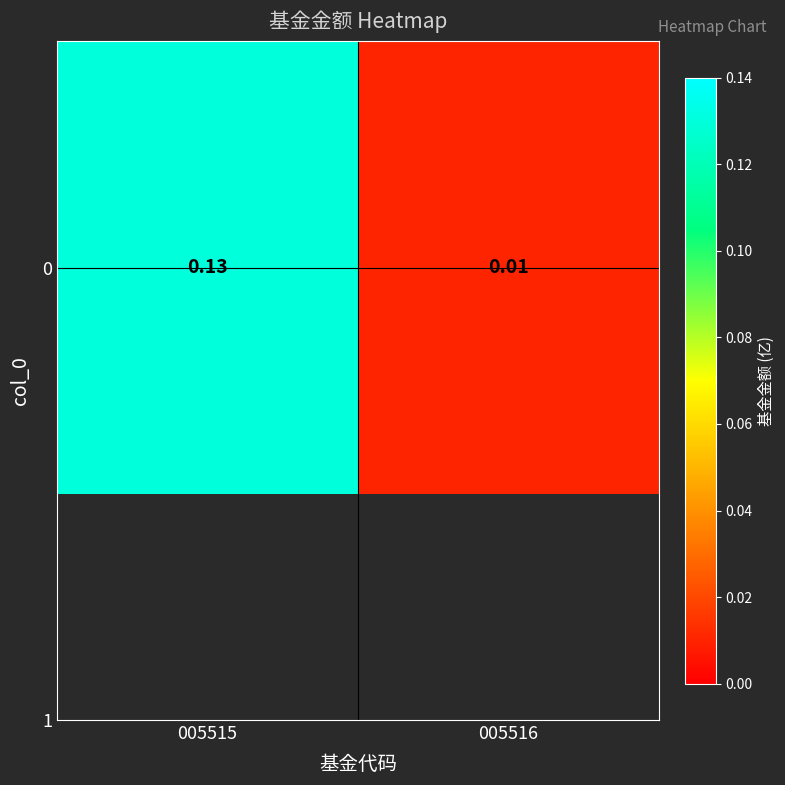

The chart shows a value of 0.1 at 005515. True or false?

True